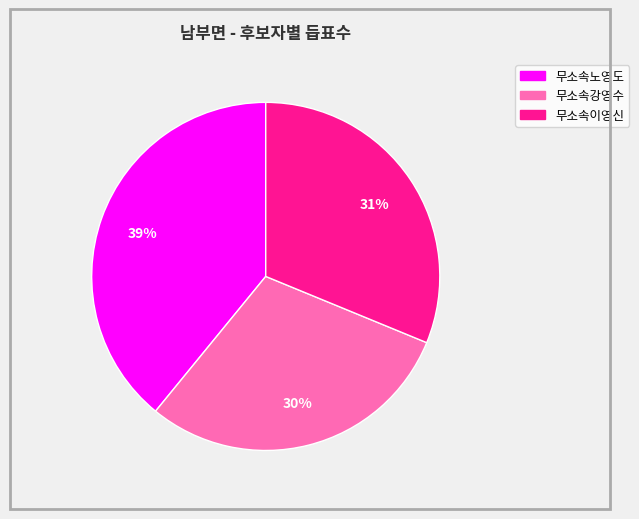

Count the number of slices in the pie.

3